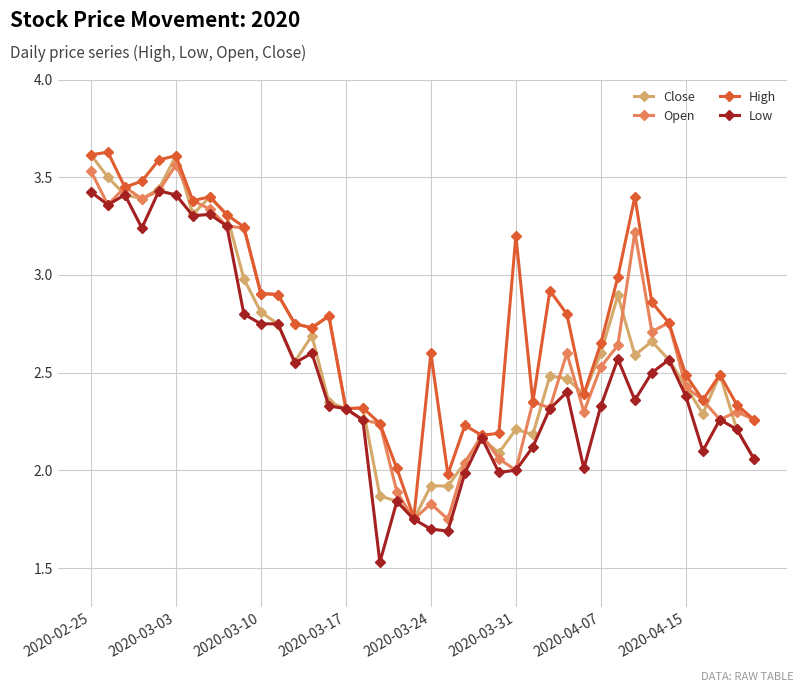

Which series has the largest total across all categories?

High